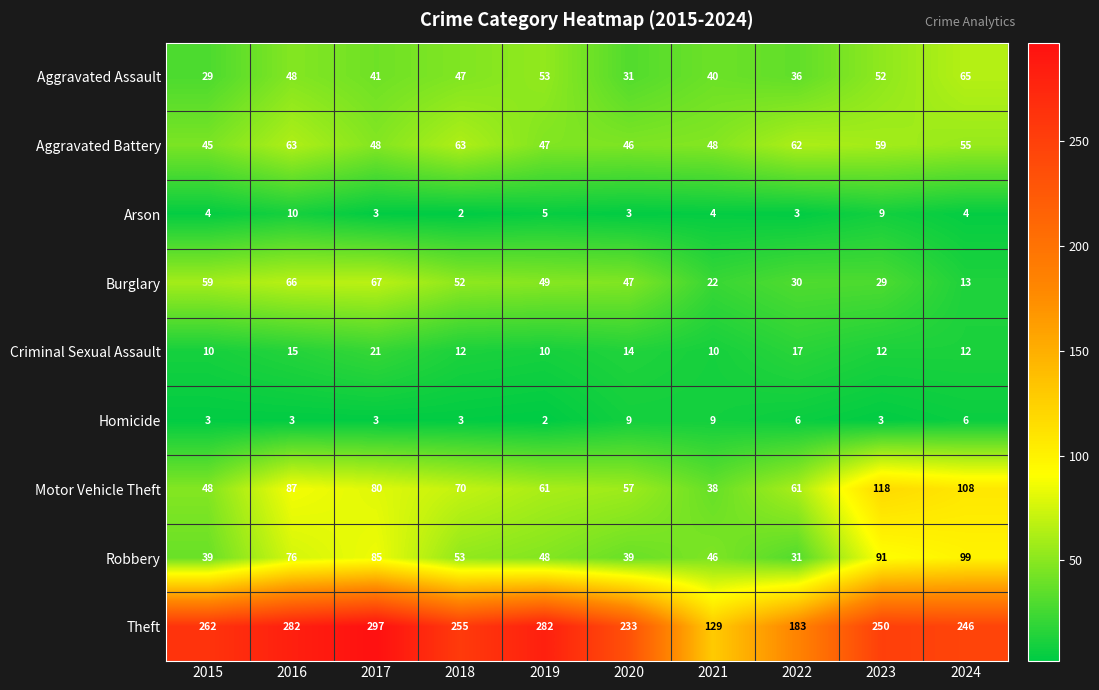

Is it true that Aggravated Battery equals 77 at 2019?

False